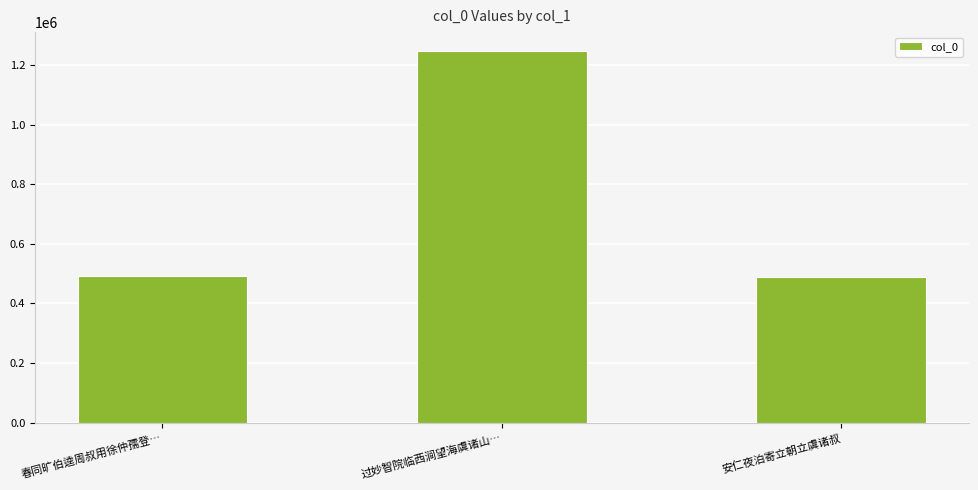

What is the greatest value displayed?

1248004